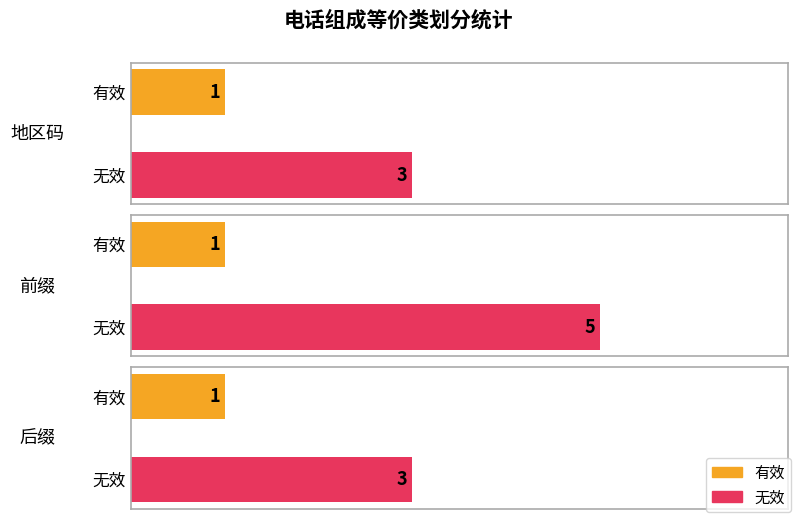

What is the smallest value displayed?

1